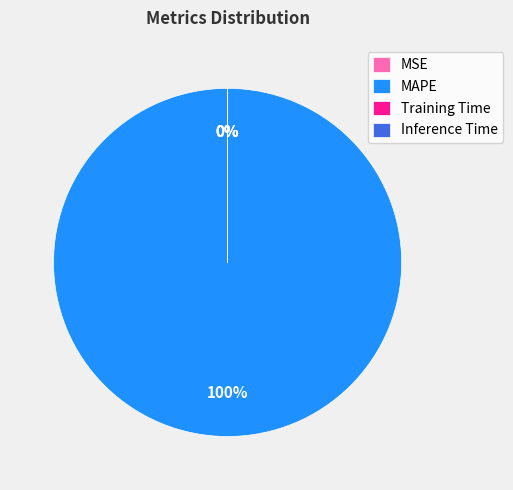

What percentage is NOT represented by Inference Time?

100.0%